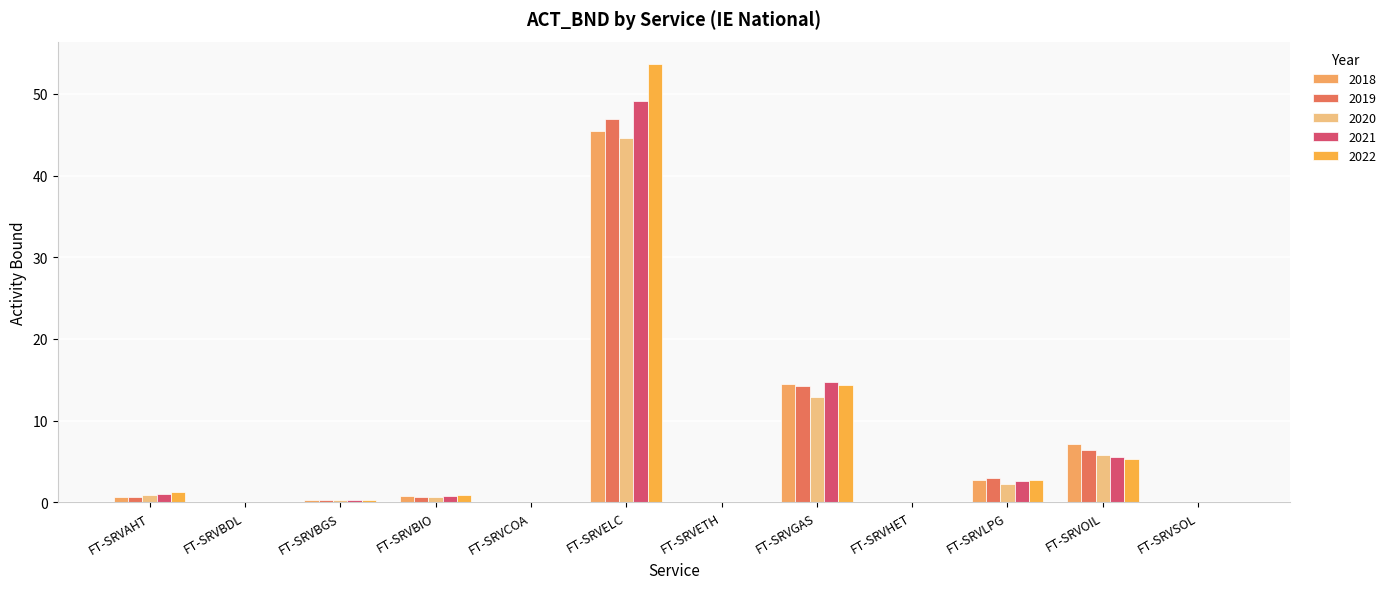

How many groups of bars are there?

12